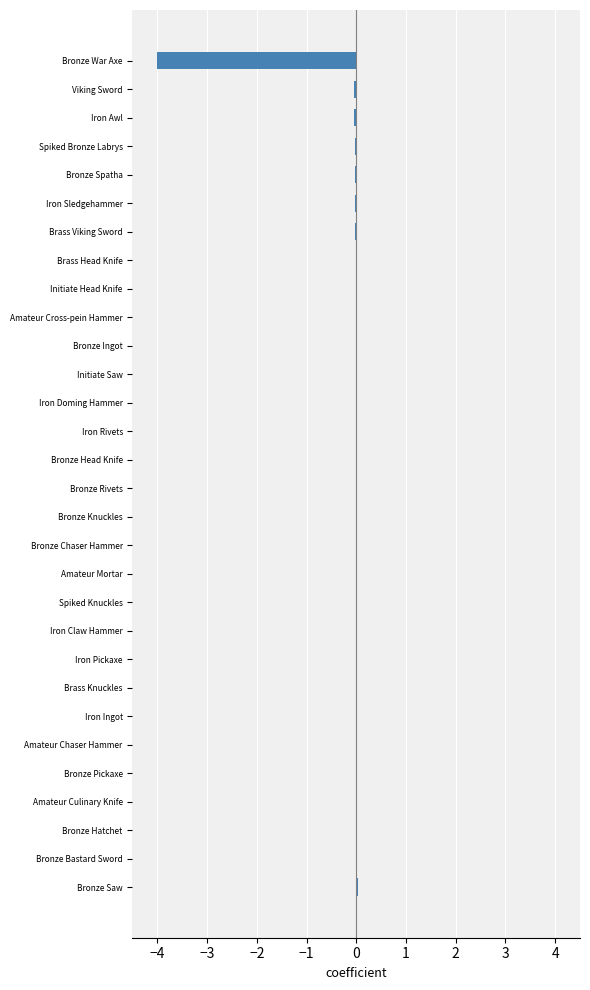

Count the number of data series in this chart.

1